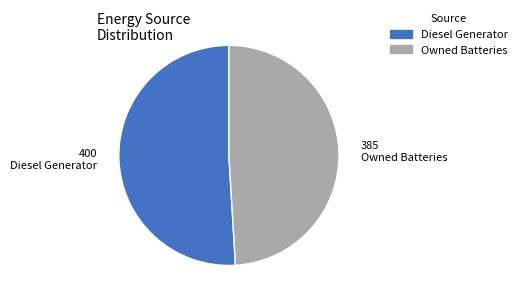

Is there a majority slice in this chart?

Yes